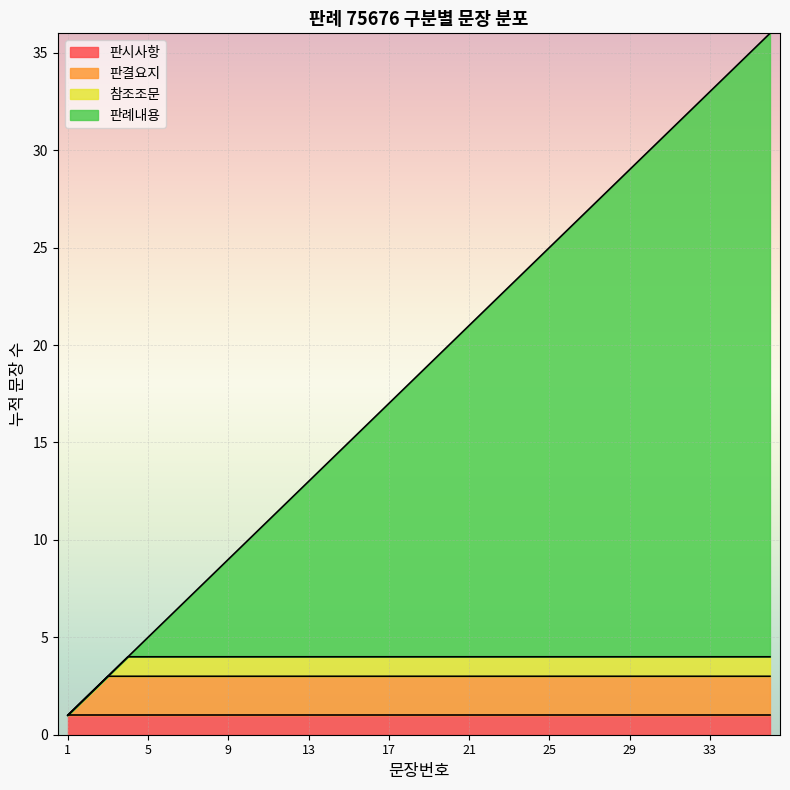

What is the value of the 18th point from the left?

18